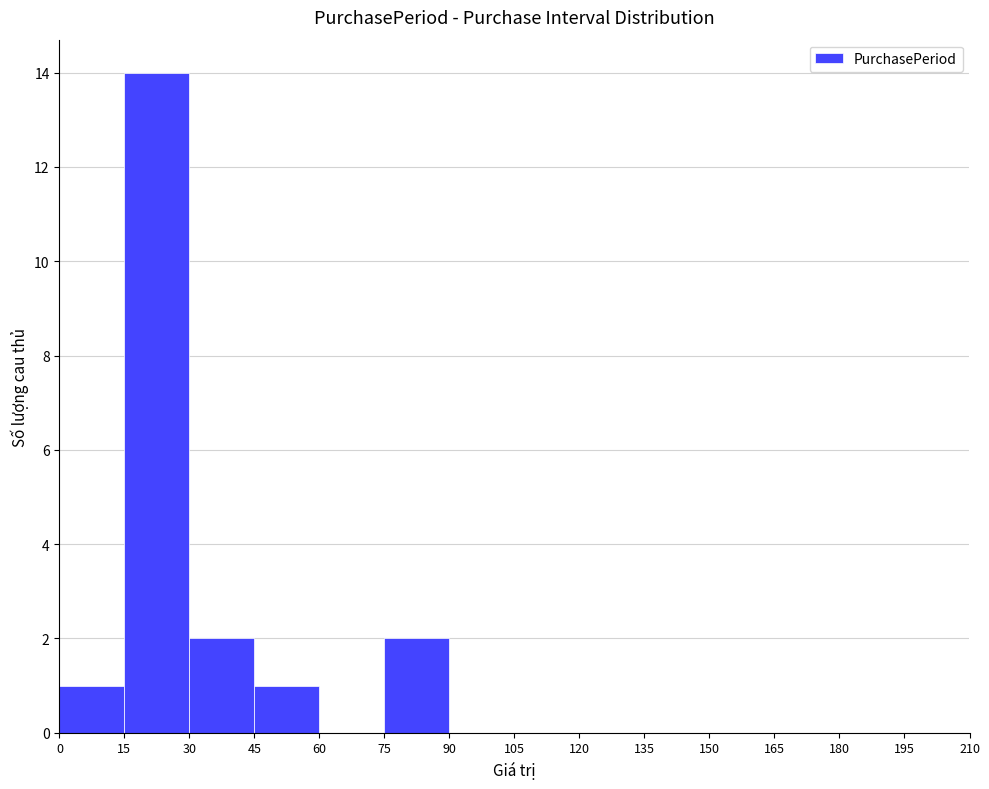

Reading left to right, list every bar in this chart as the range it spans on the x-axis followed by its height. The values are not printed on the chart, so give them approximately, as read against the axis.

0 to 15: 1
15 to 30: 14
30 to 45: 2
45 to 60: 1
60 to 75: 0
75 to 90: 2
90 to 105: 0
105 to 120: 0
120 to 135: 0
135 to 150: 0
150 to 165: 0
165 to 180: 0
180 to 195: 0
195 to 210: 0